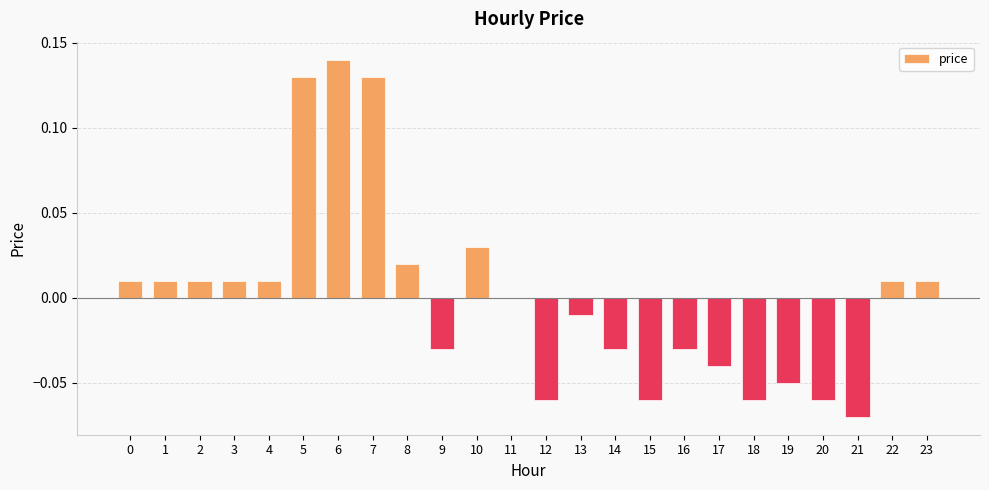

At which category does the chart reach its peak across all series?

6